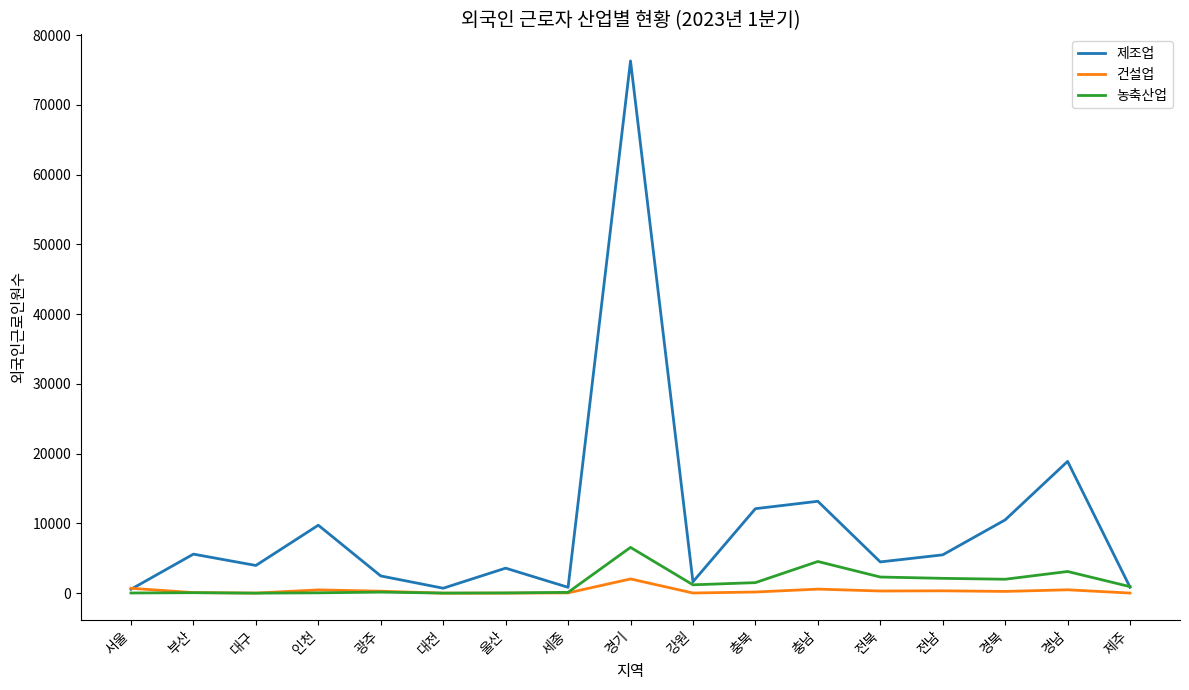

At which category is the sum across all series the highest?

경기